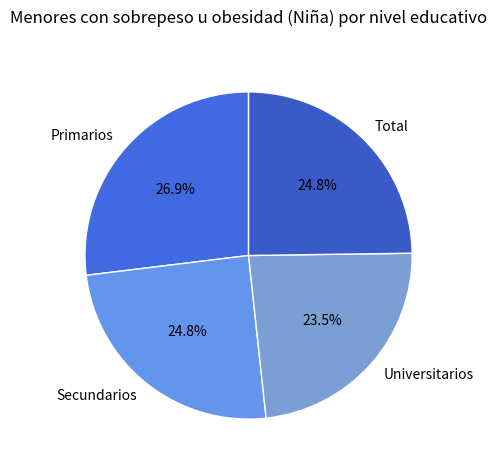

What is the largest slice in the pie chart?

Primarios